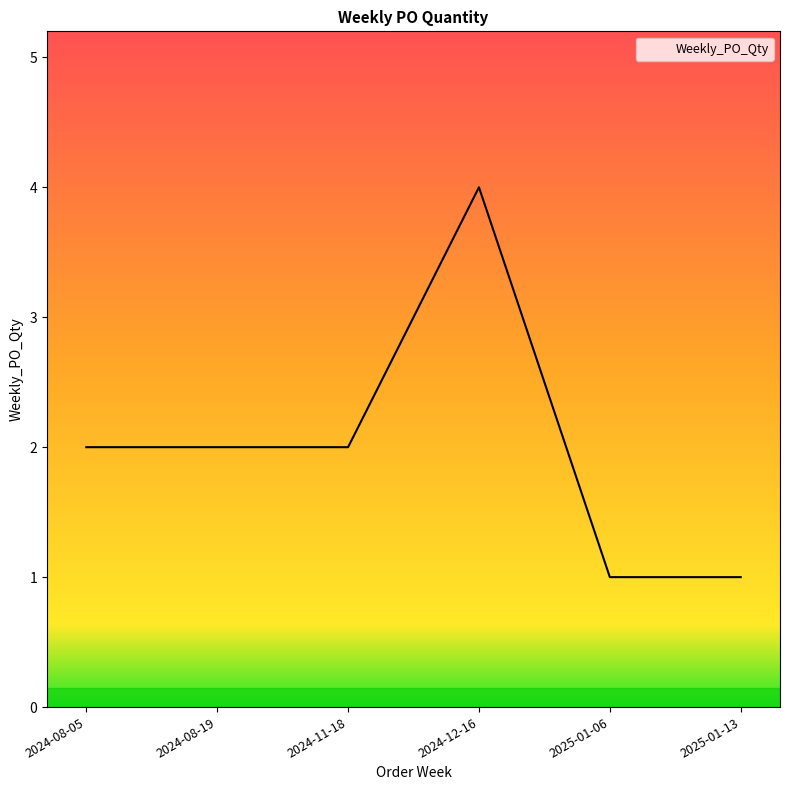

Count the values in the range 1 to 2.

5